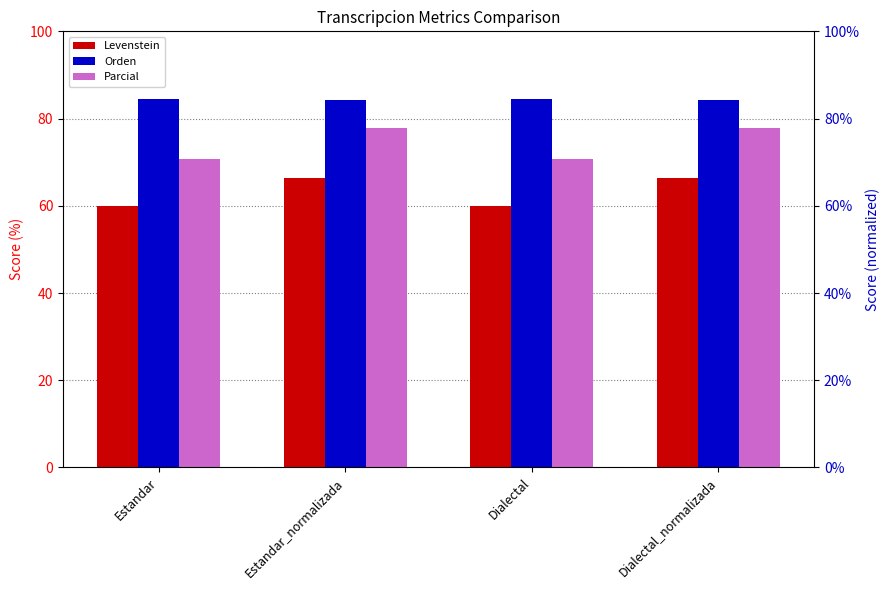

What is the sum of the Orden values at Estandar_normalizada and Dialectal_normalizada?

168.7